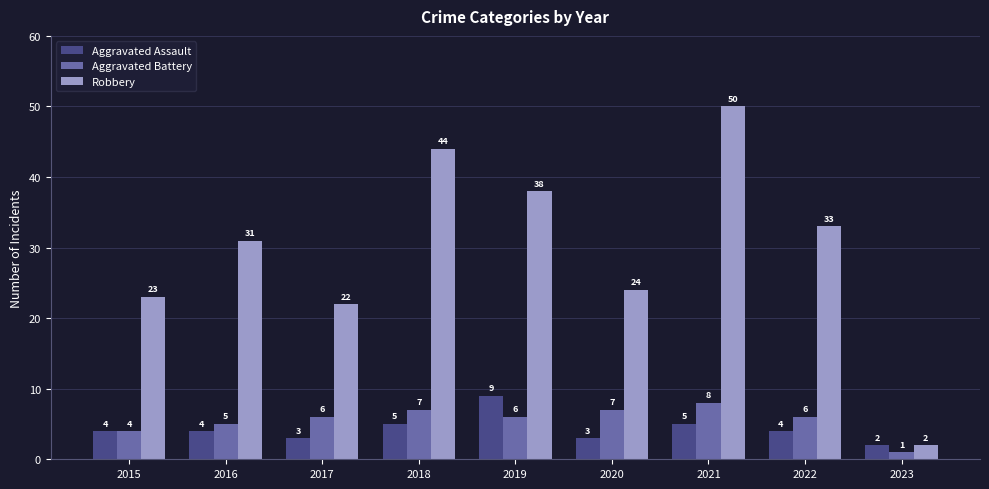

What is the spread (max minus min) of values at 2021?

45